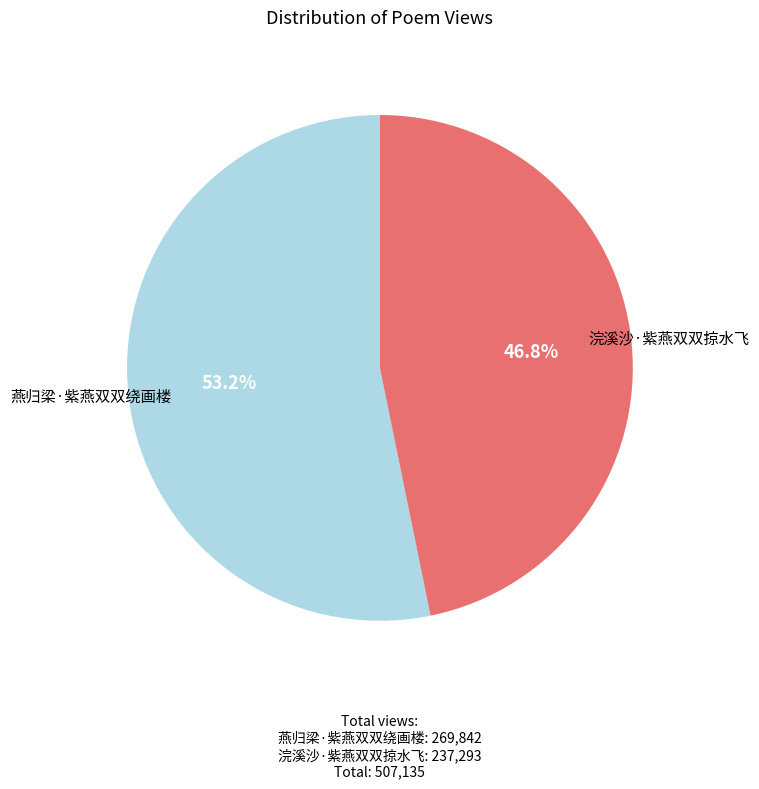

Does any single category account for the majority?

Yes